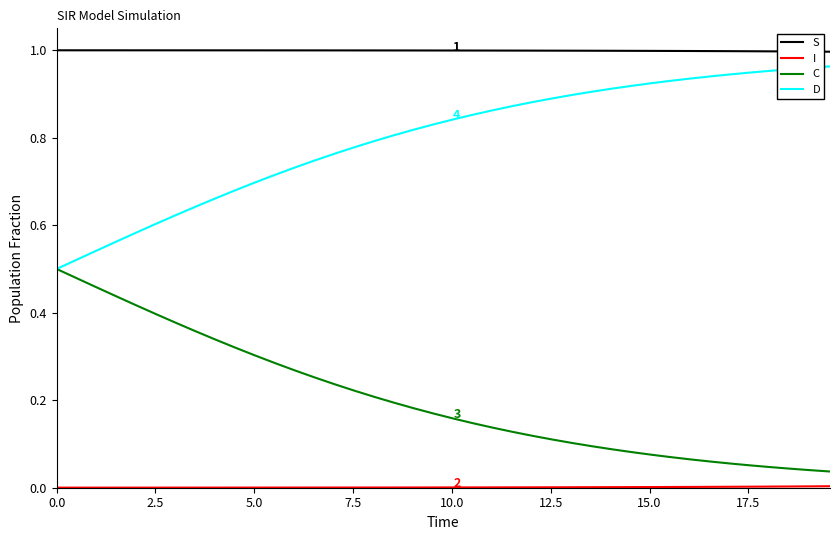

True or false: S and C intersect in this chart.

False